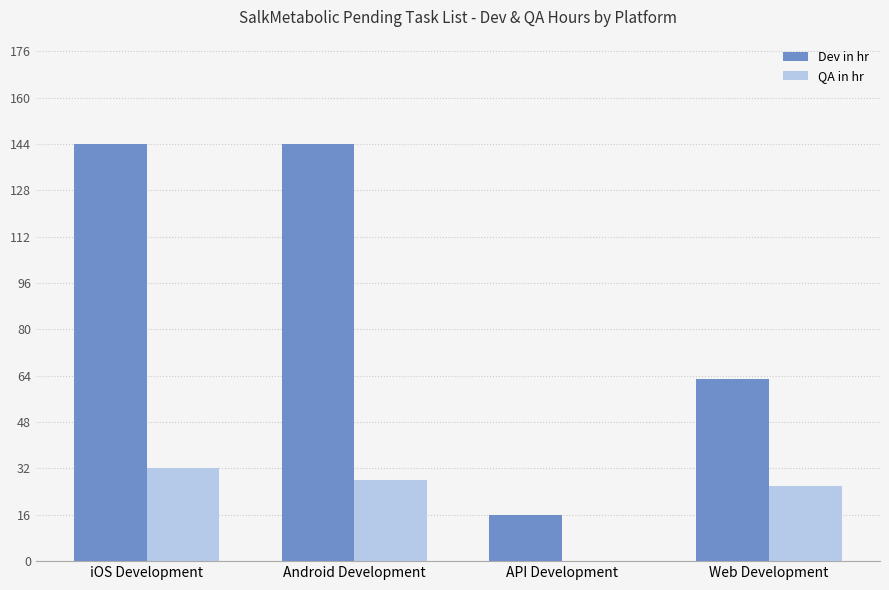

Reading left to right, extract all data points from this chart.

Dev in hr: iOS Development=144	Android Development=144	API Development=16	Web Development=63
QA in hr: iOS Development=32	Android Development=28	API Development=0	Web Development=26